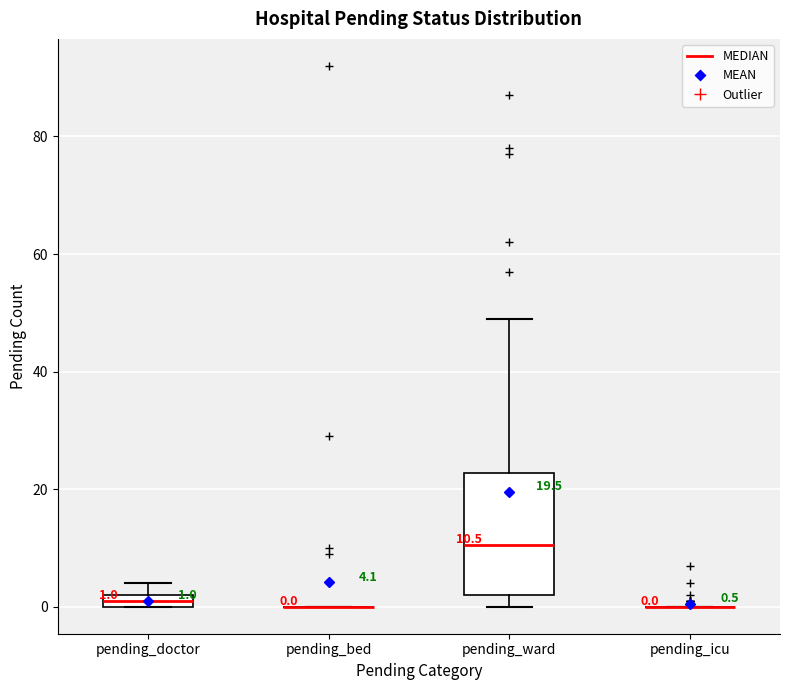

Comparing the boxes themselves (not the whiskers), which one is the tallest?

pending_ward